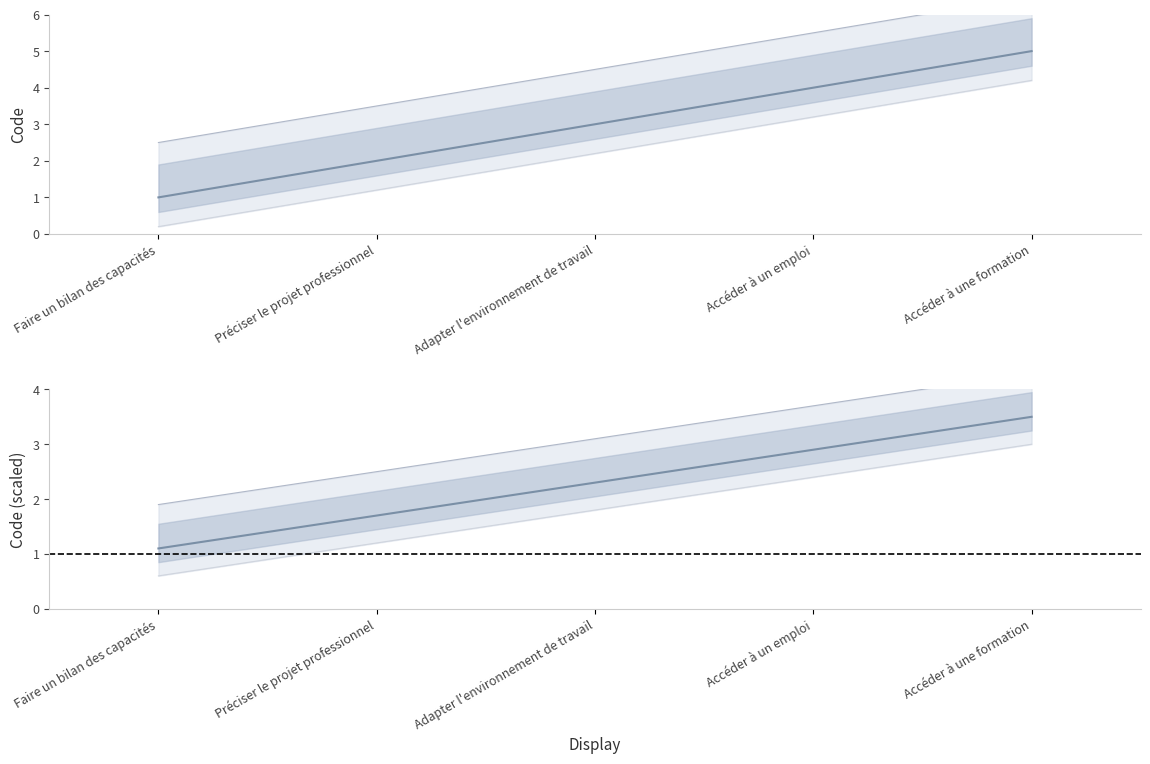

True or false: Code (scaled) has a value of 3.0 at Adapter l'environnement de travail.

False